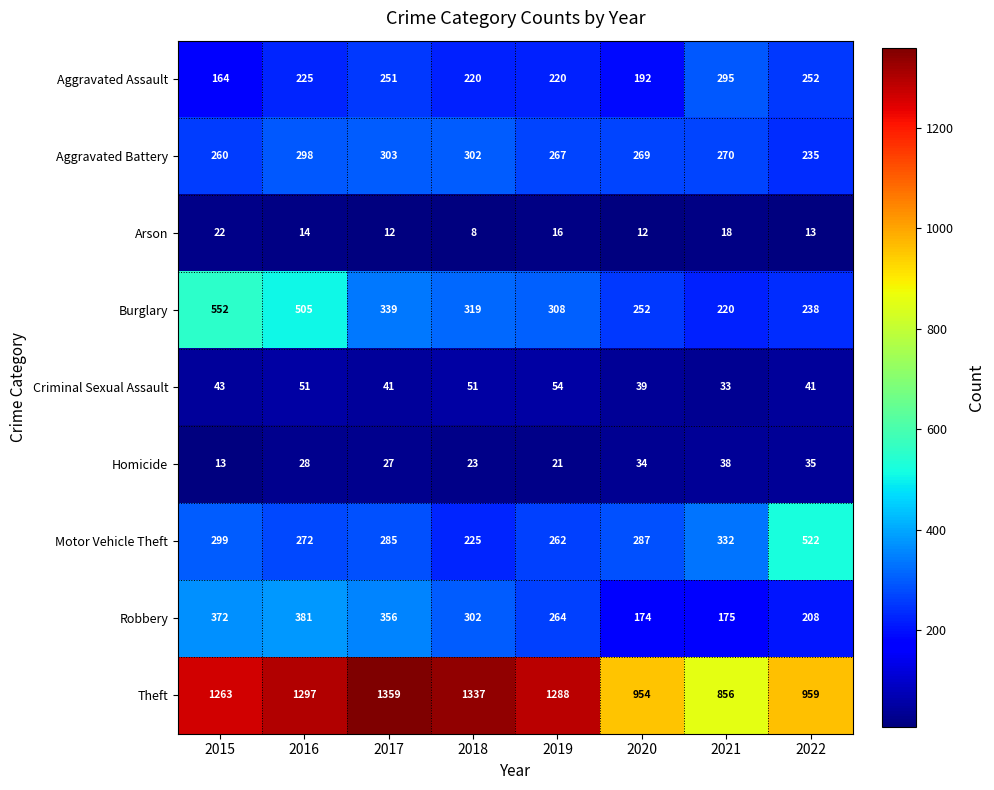

Rank the series by their maximum value, from highest to lowest.

Theft, Burglary, Motor Vehicle Theft, Robbery, Aggravated Battery, Aggravated Assault, Criminal Sexual Assault, Homicide, Arson